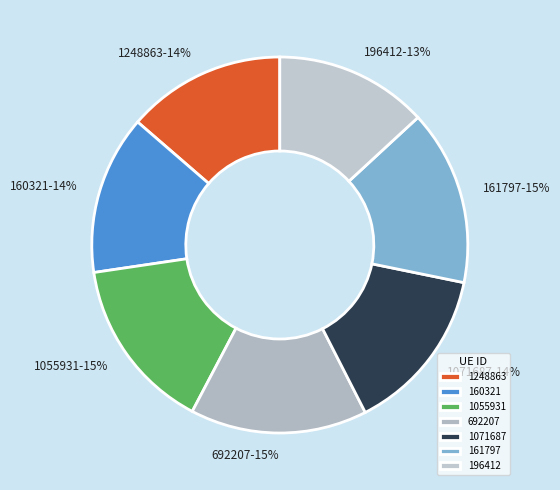

Approximately how many times larger is the value at 161797 compared to 160321?

1.1